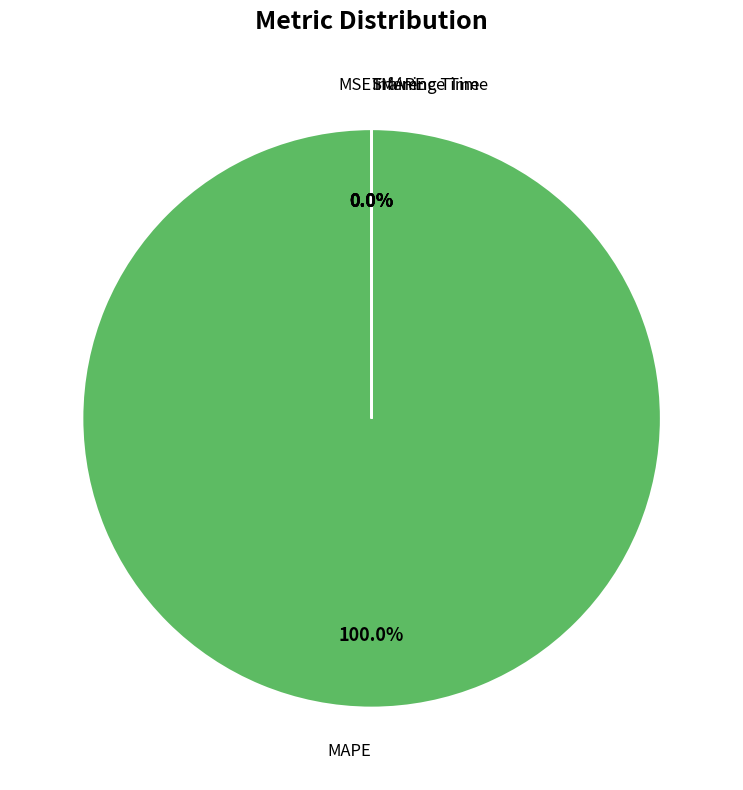

Which has a higher value, Training Time or SMAPE?

SMAPE